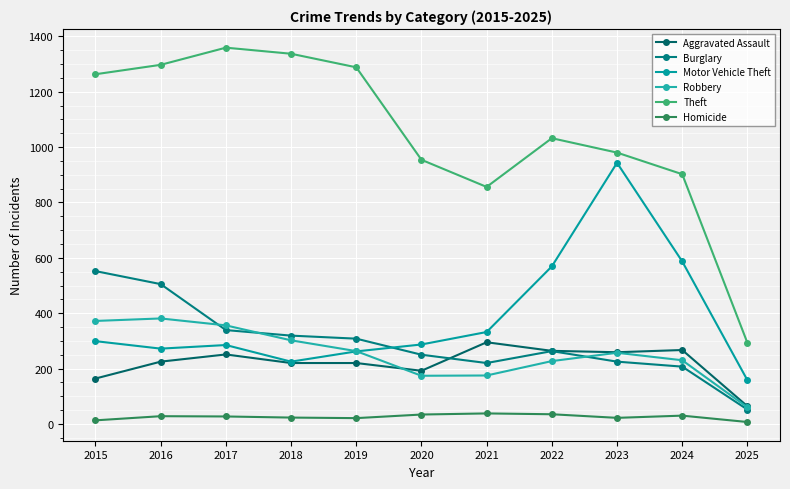

How many data points in Burglary are less than 263?

5